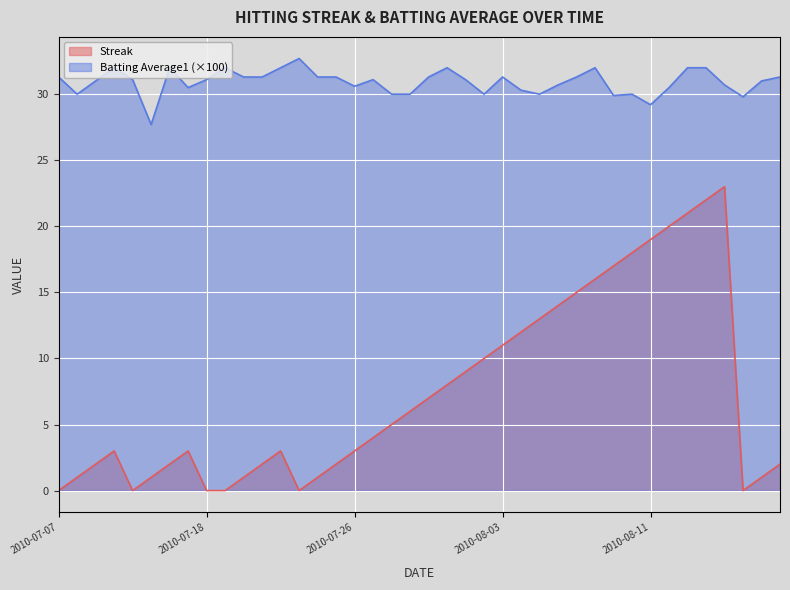

What position from the left is 2010-08-05?

27